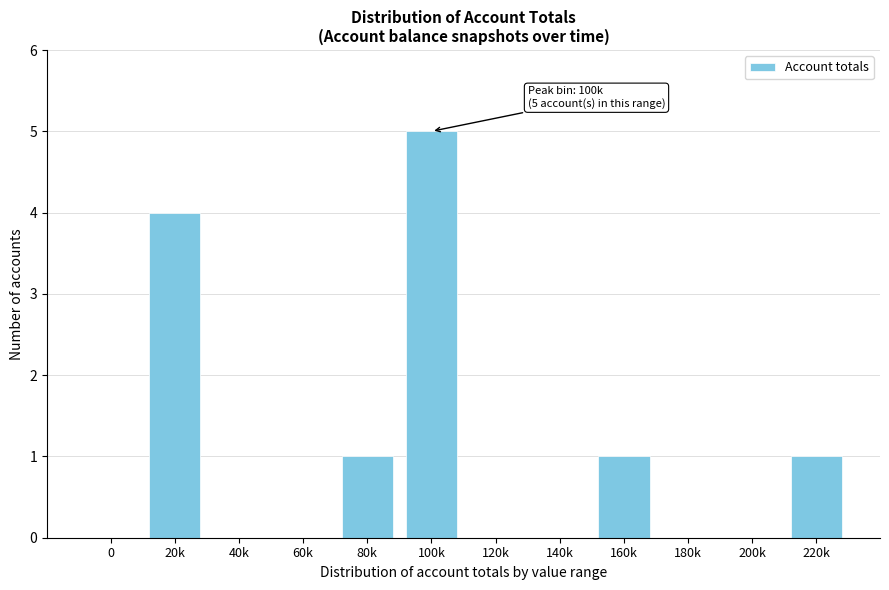

Reading left to right, list all the values displayed in this chart.

0=0	20k=4	40k=0	60k=0	80k=1	100k=5	120k=0	140k=0	160k=1	180k=0	200k=0	220k=1